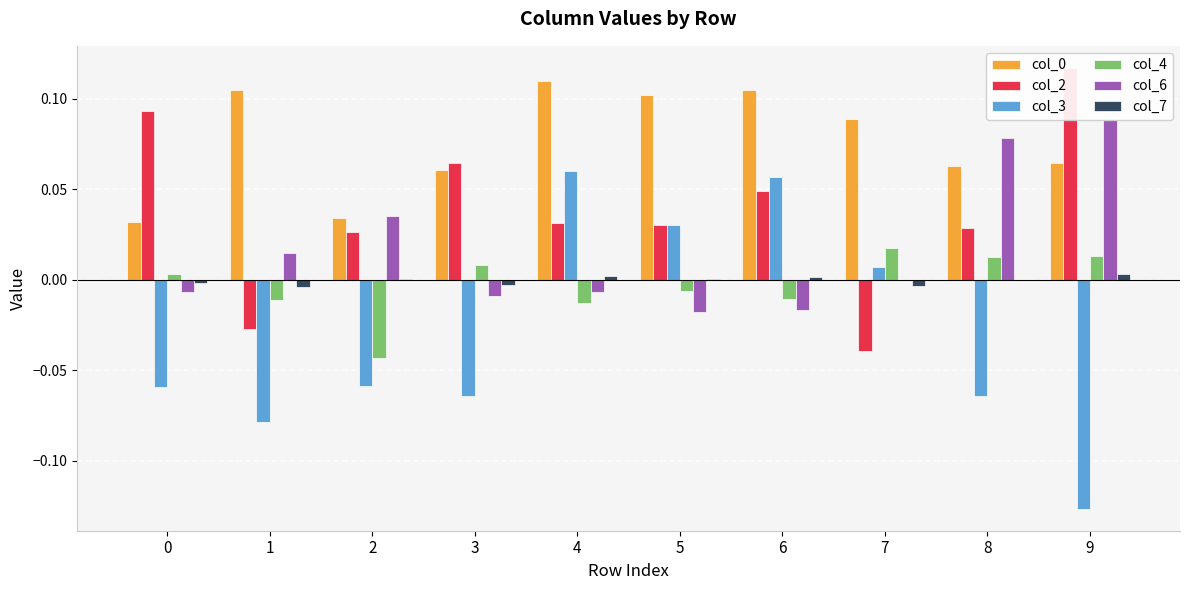

Is the value of col_3 at 1 greater than the value of col_4 at 2?

No